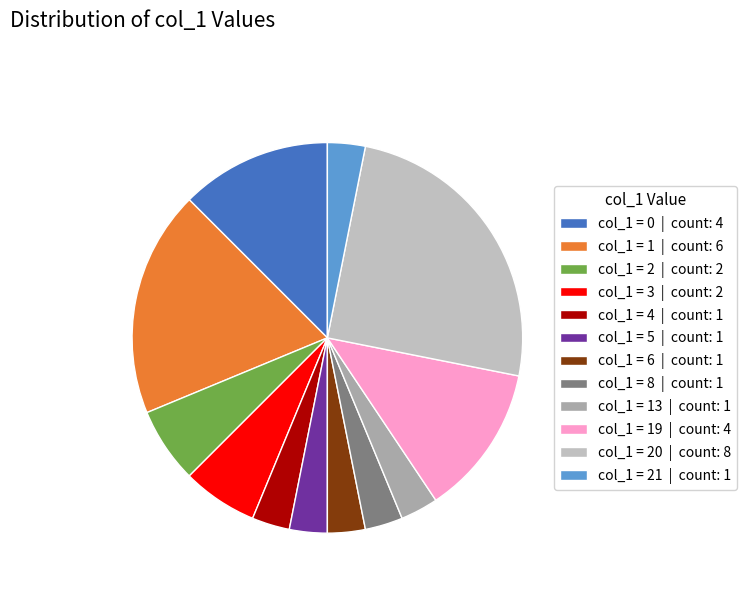

Count the number of slices in the pie.

12